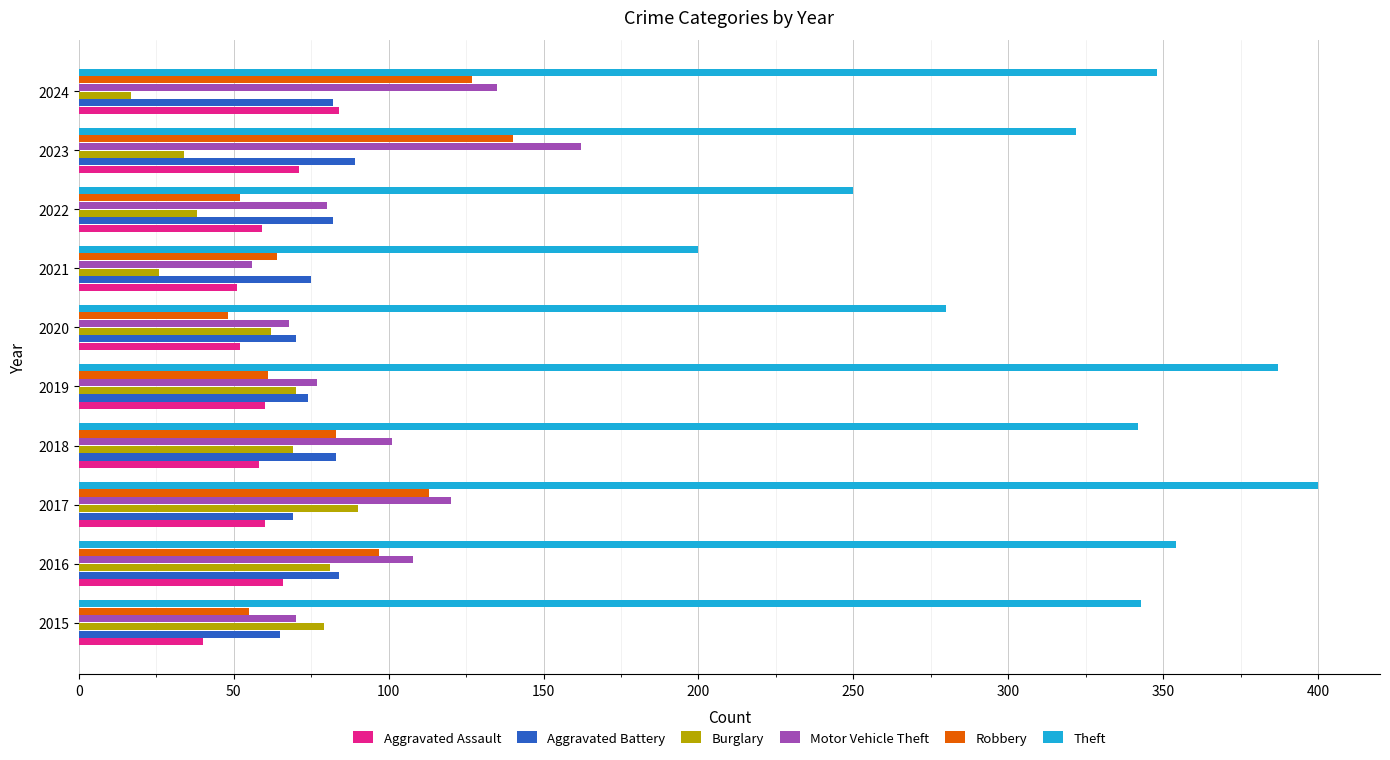

Which series has the widest spread of values?

Theft